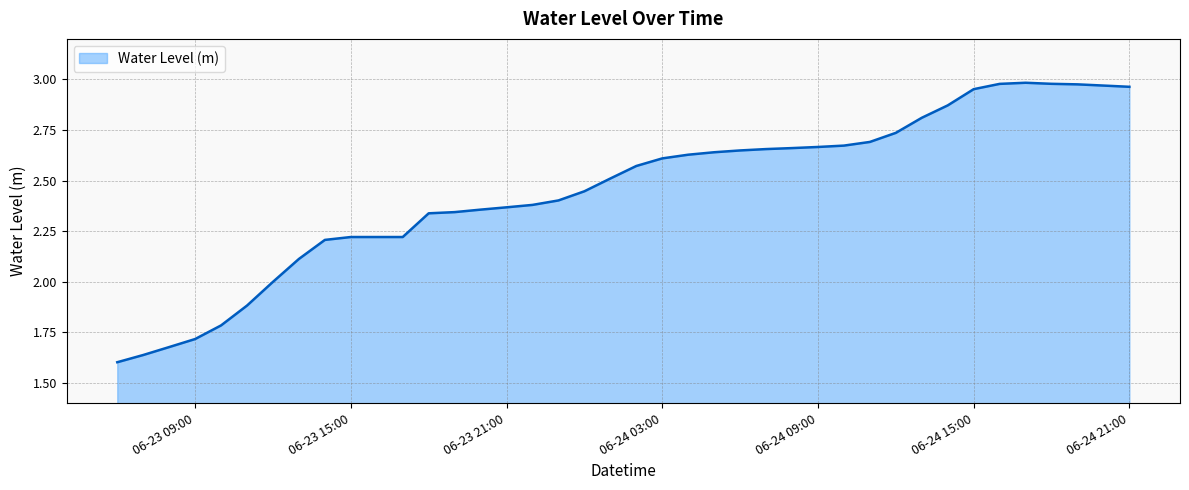

The value at 06-24 03:00 is 4.3. True or false?

False